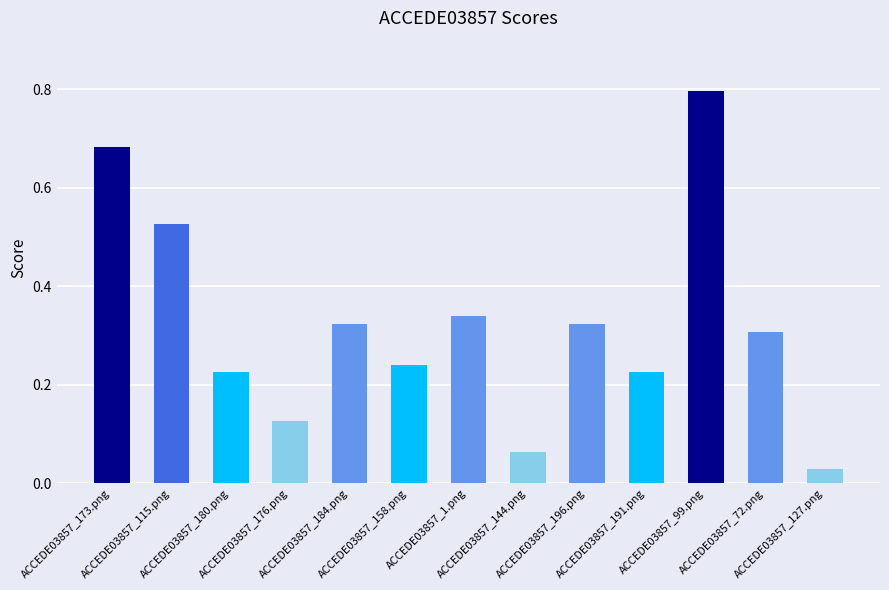

What is the maximum value shown in the chart?

0.8